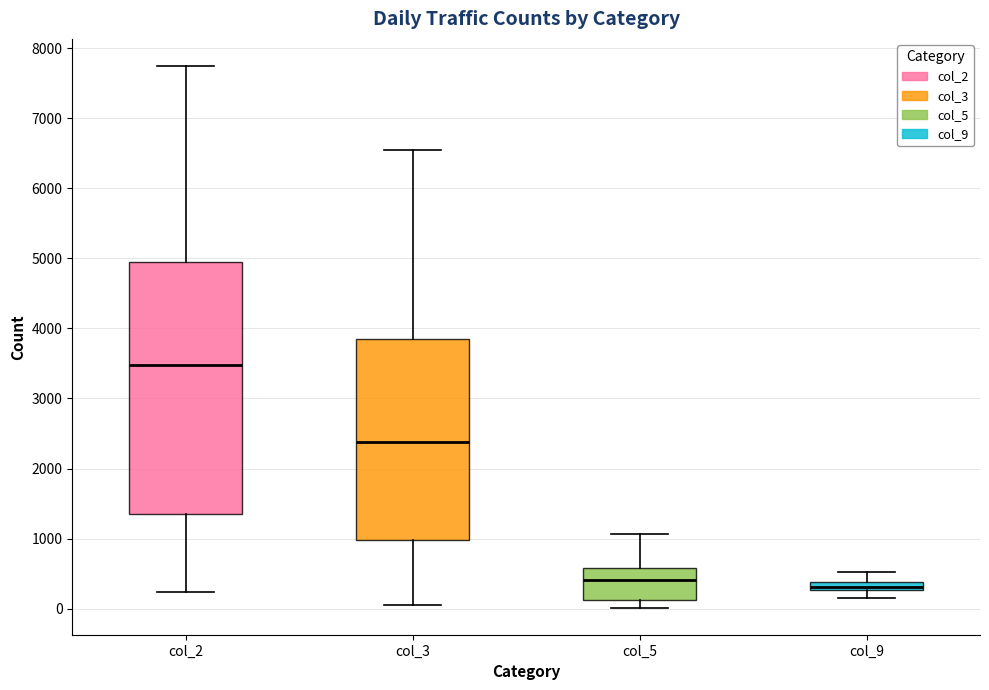

Where does the upper whisker of the box for col_9 end on the y-axis? The values are not printed on the chart, so give them approximately, as read against the axis.

500